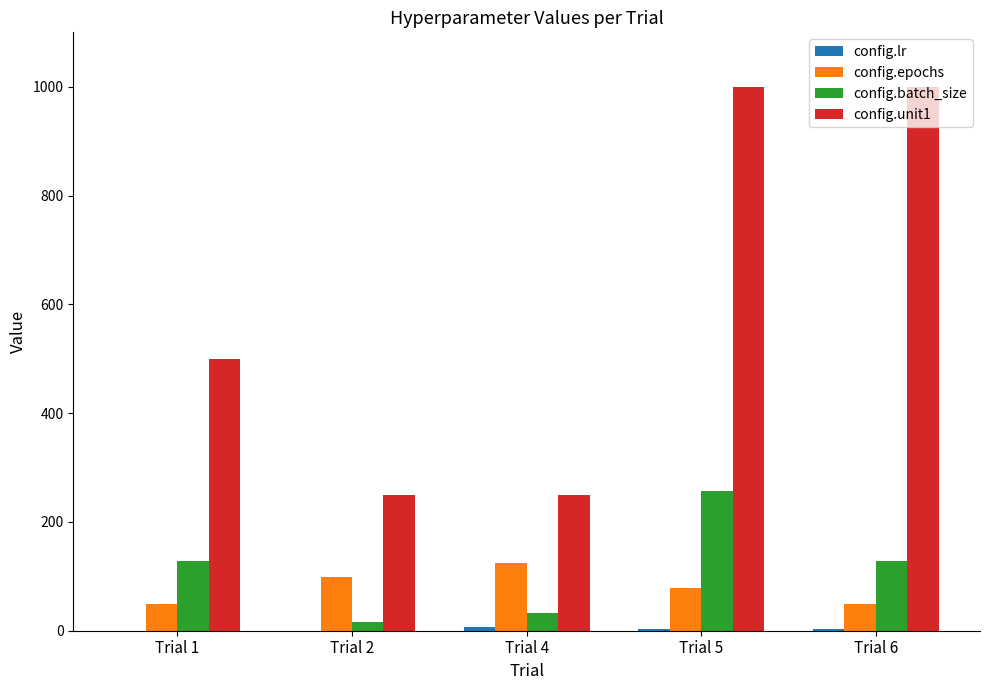

Count the number of categories in the chart.

5